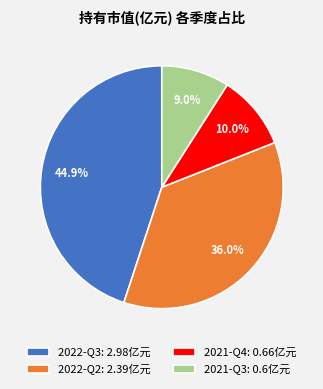

Rank the categories by value from highest to lowest.

2022-Q3, 2022-Q2, 2021-Q4, 2021-Q3